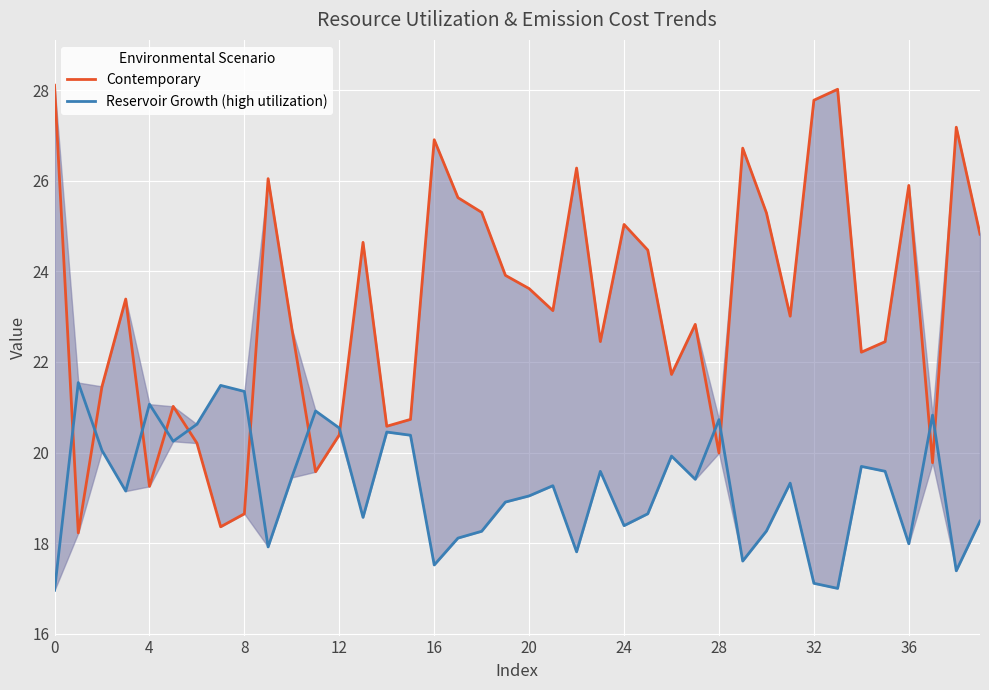

How many series are shown in this chart?

2